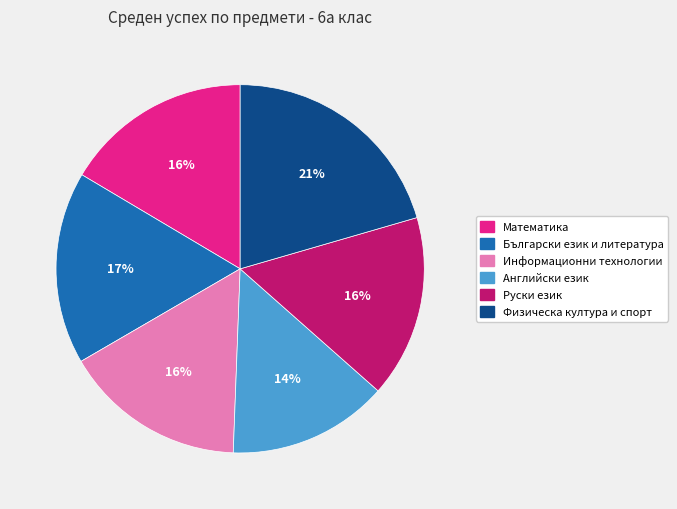

What is the ratio of the value at Български език и литература to the value at Английски език?

1.2